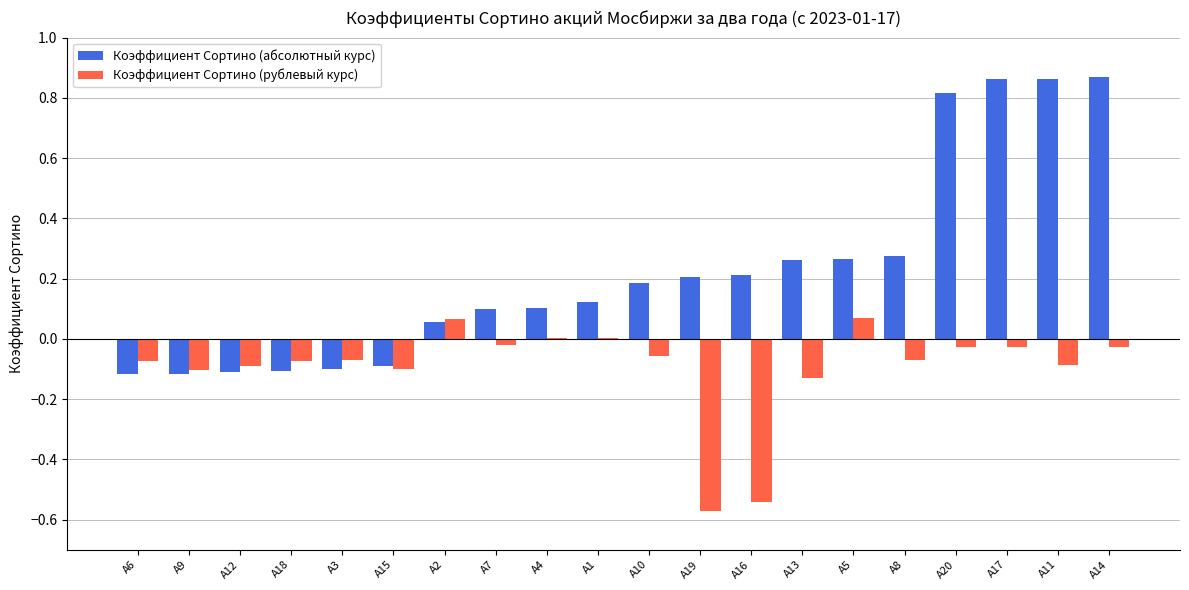

Which series has the largest total across all categories?

Коэффициент Сортино (абсолютный курс)